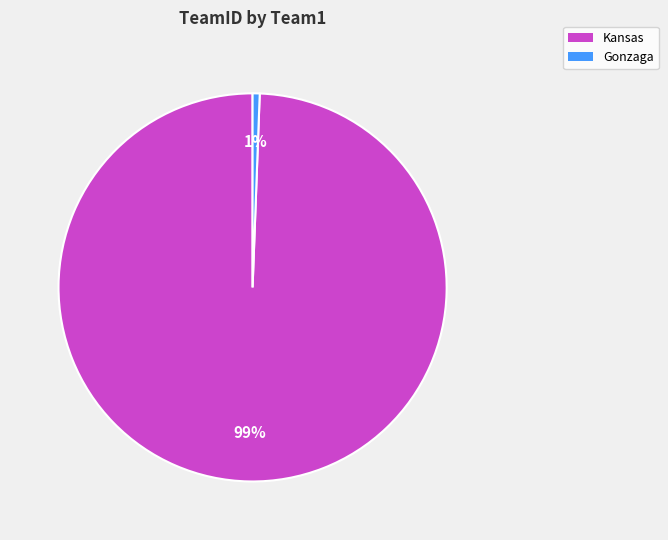

True or false: Kansas accounts for 89% of the total.

False